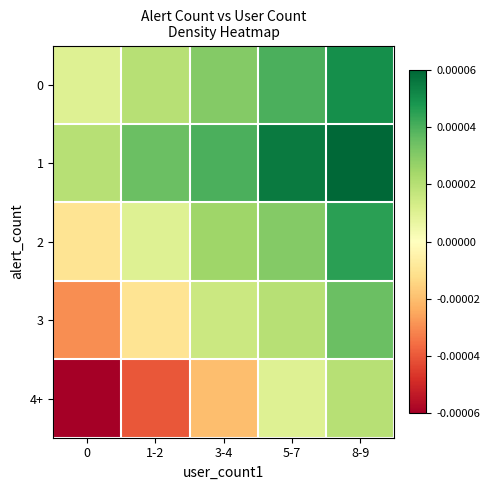

List the series in order of their peak value, highest first.

1, 0, 2, 3, 4+